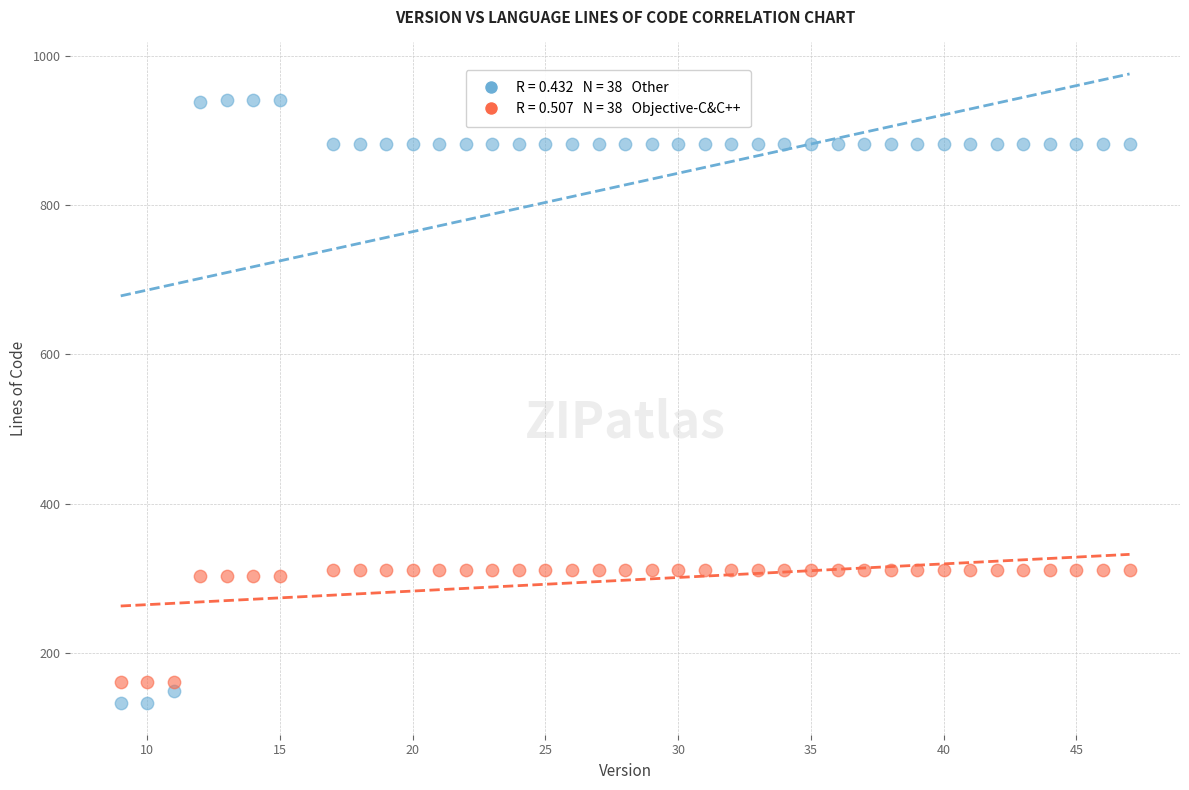

Across all data points, what is the range of X values (max minus min)?

38